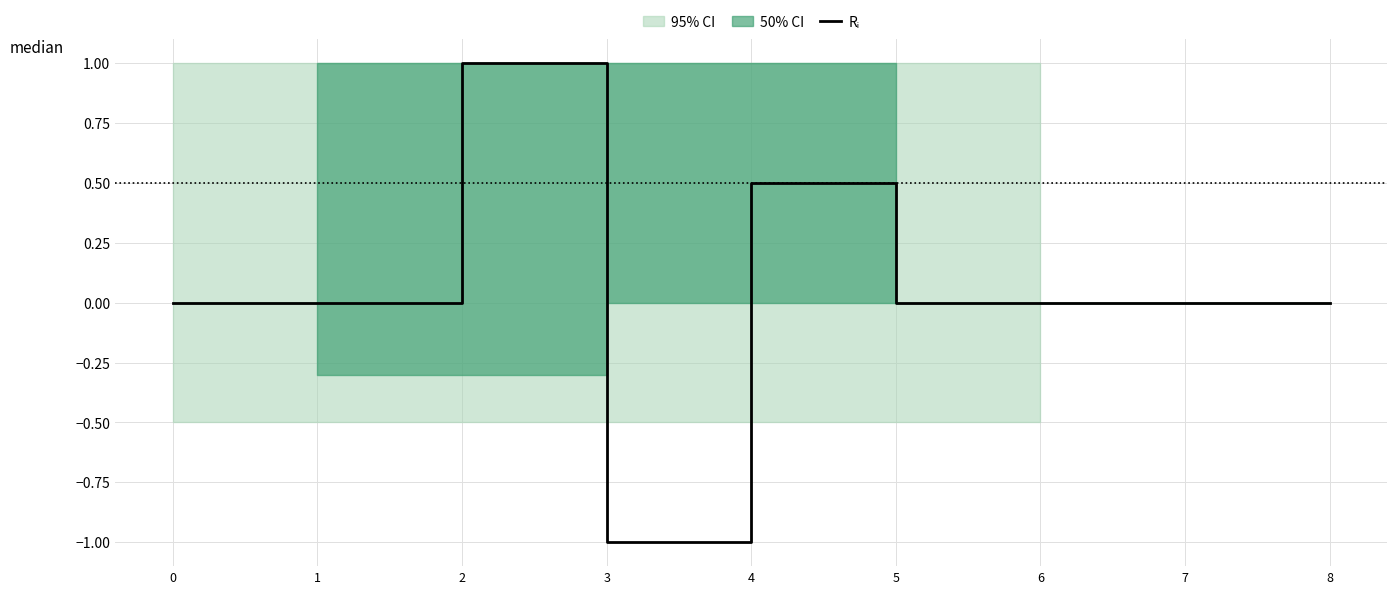

What is the value of the 5th point from the left?

0.5